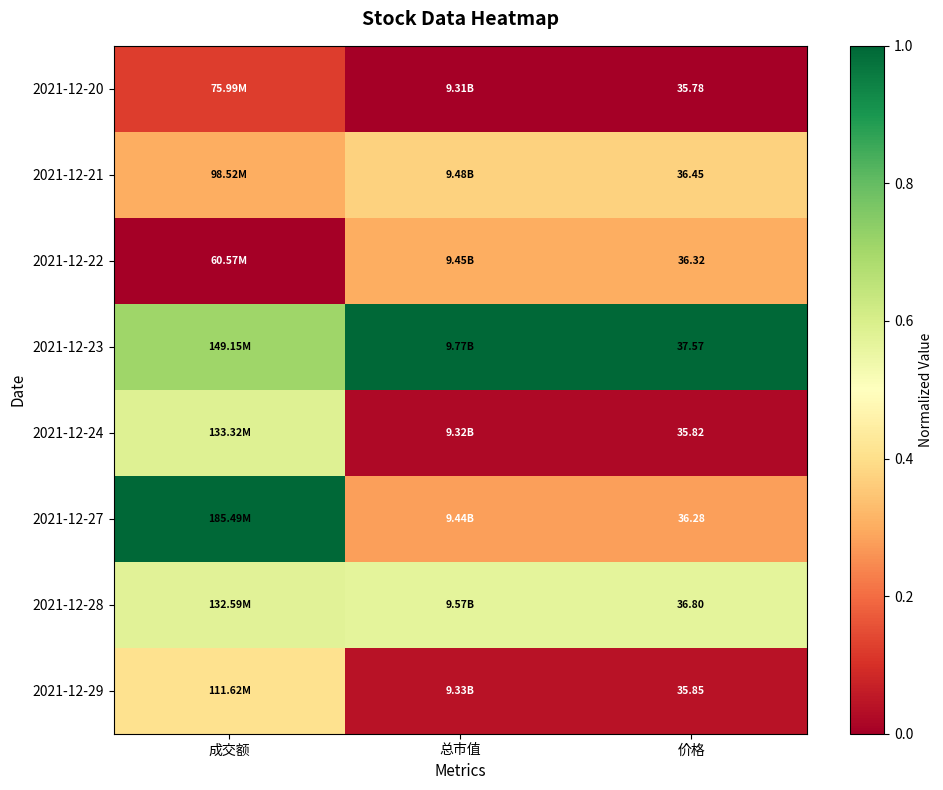

Which series has the largest total across all categories?

2021-12-23